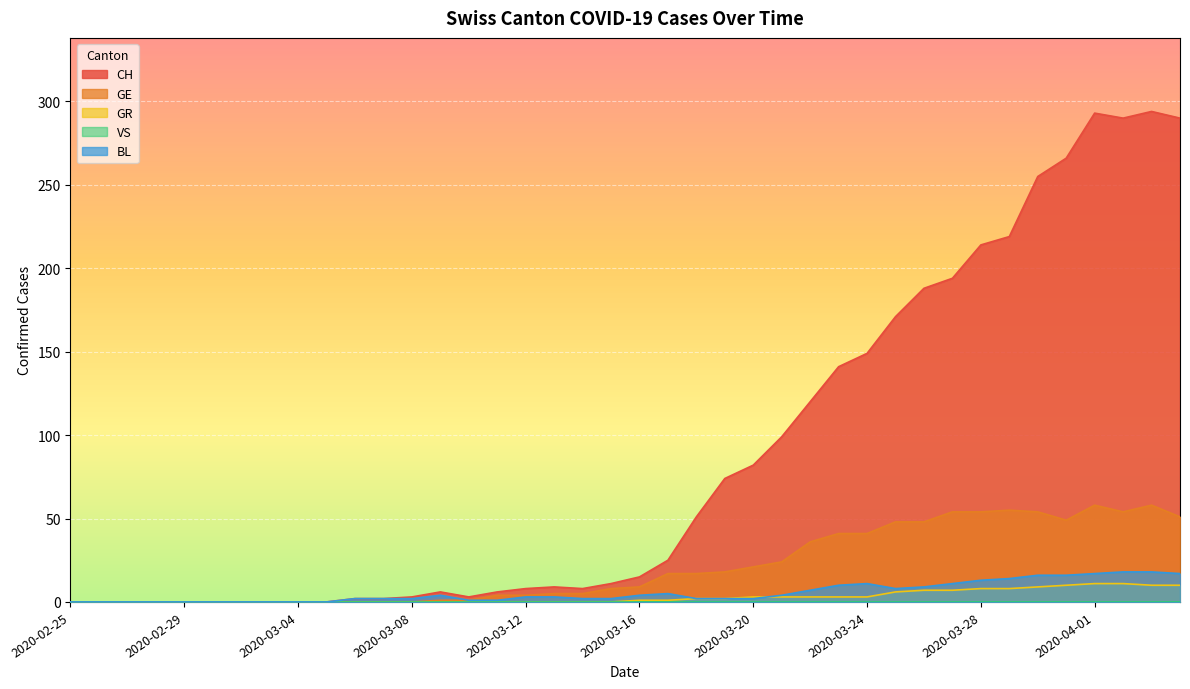

The value of CH at 2020-03-30 is 385. True or false?

False